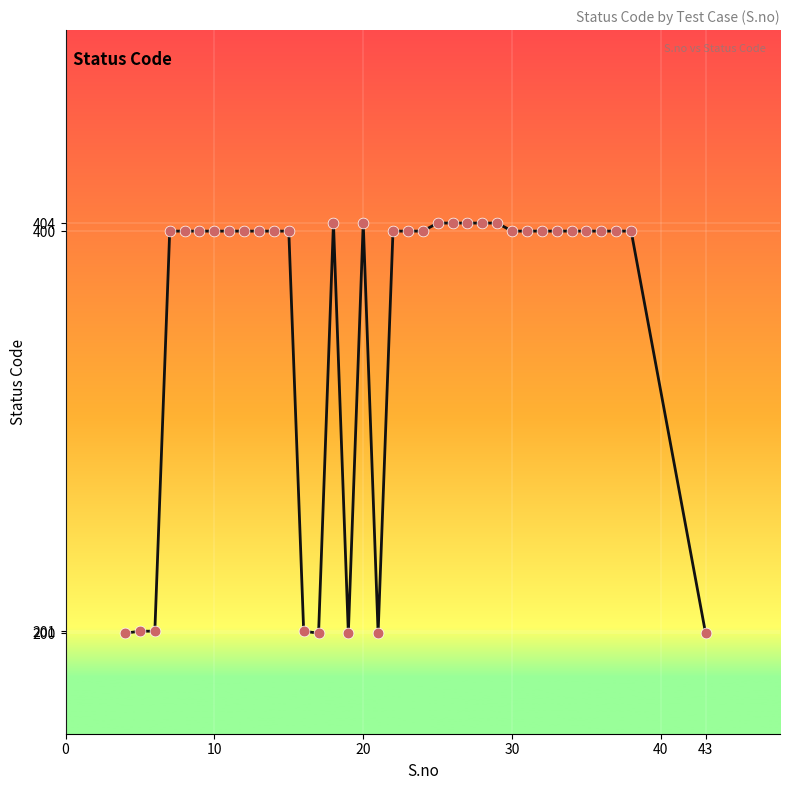

What is the minimum value shown in the chart?

200